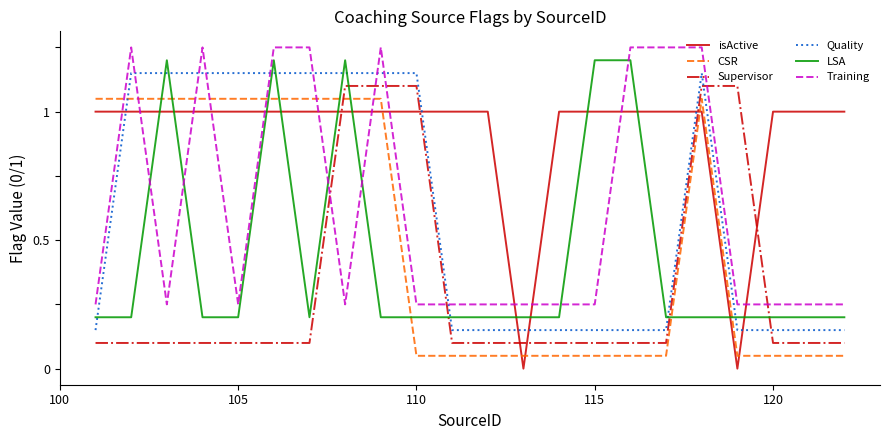

How many lines are shown in the chart?

6